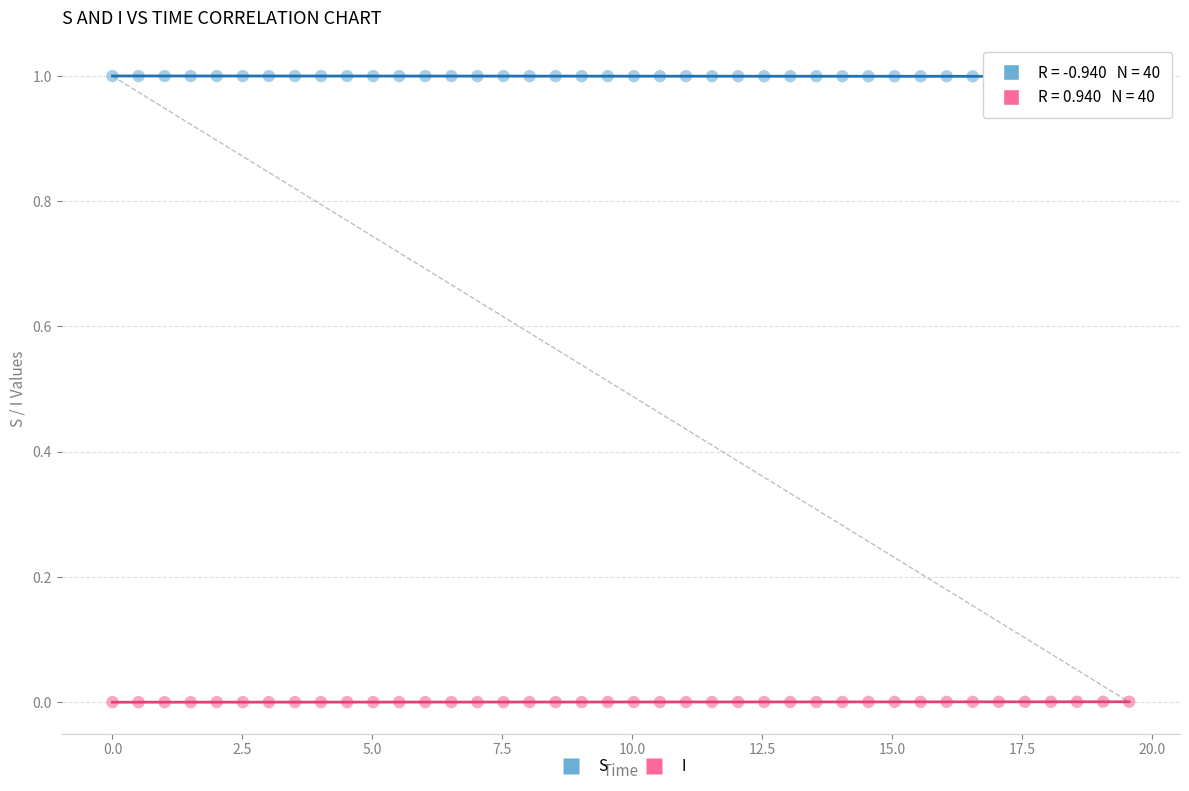

Which series contains the lowest Y value?

I